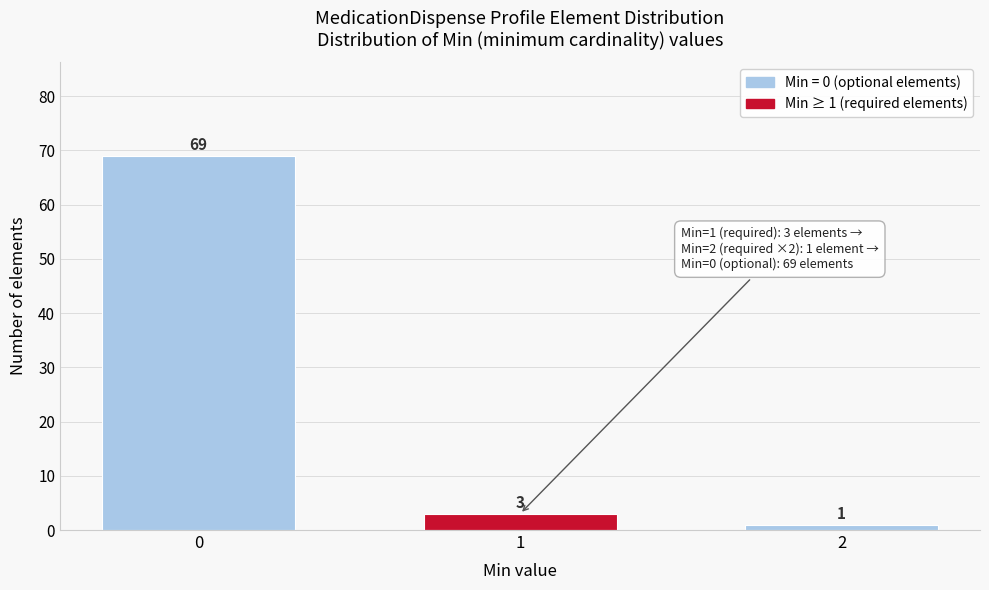

Reading left to right, extract all data points from this chart.

69	3	1